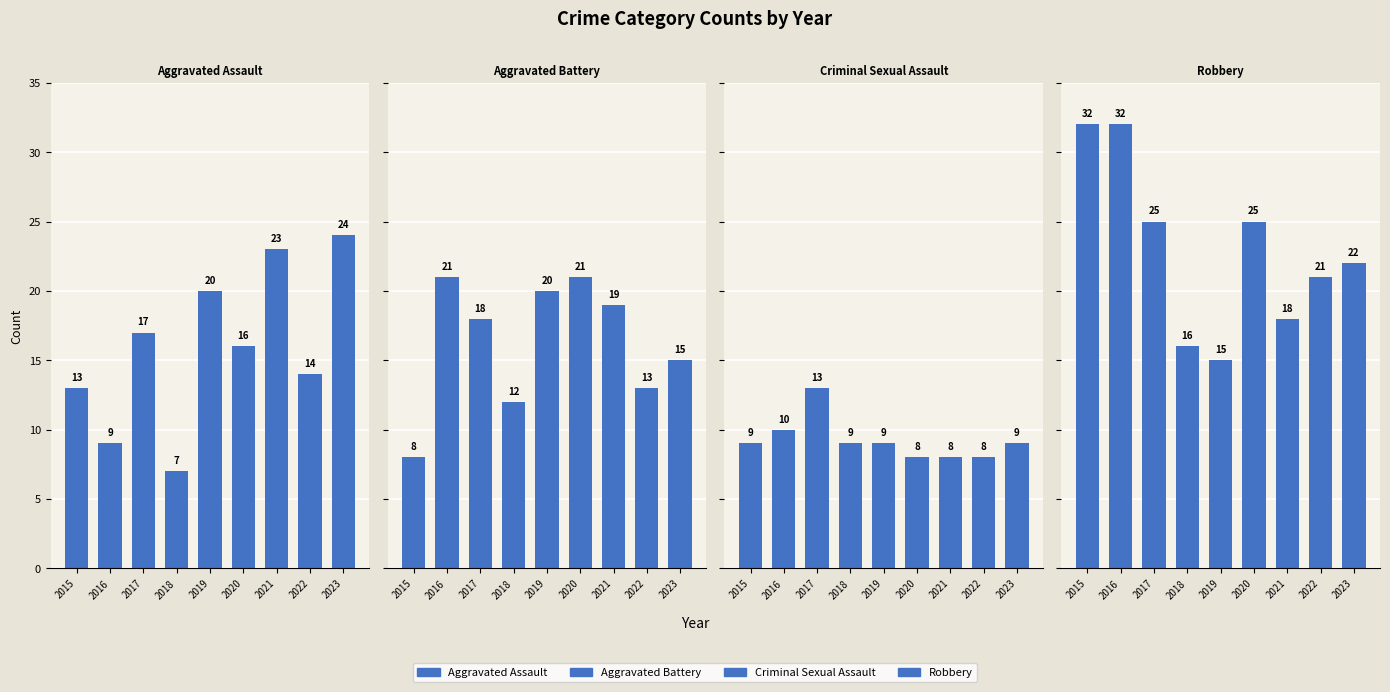

What are all the series names shown in the legend?

Aggravated Assault, Aggravated Battery, Criminal Sexual Assault, Robbery